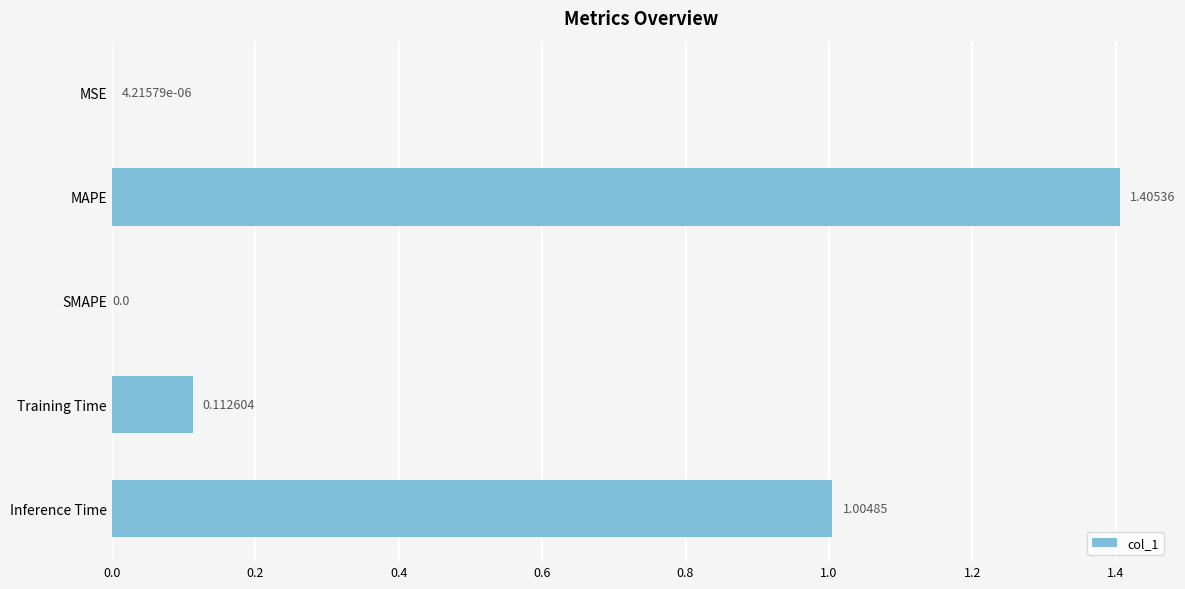

Where is the data nearest to the value 0?

SMAPE